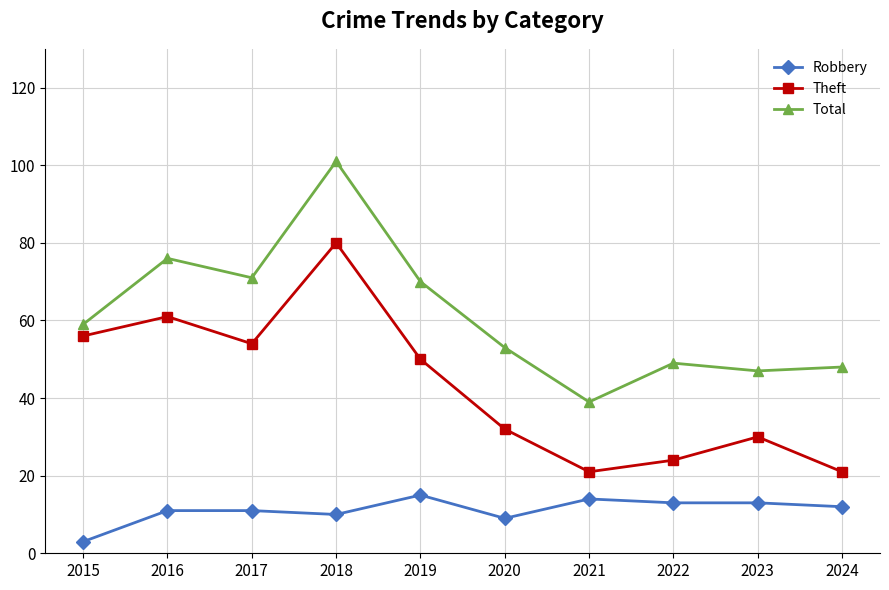

Is it true that Theft equals 24 at 2022?

True